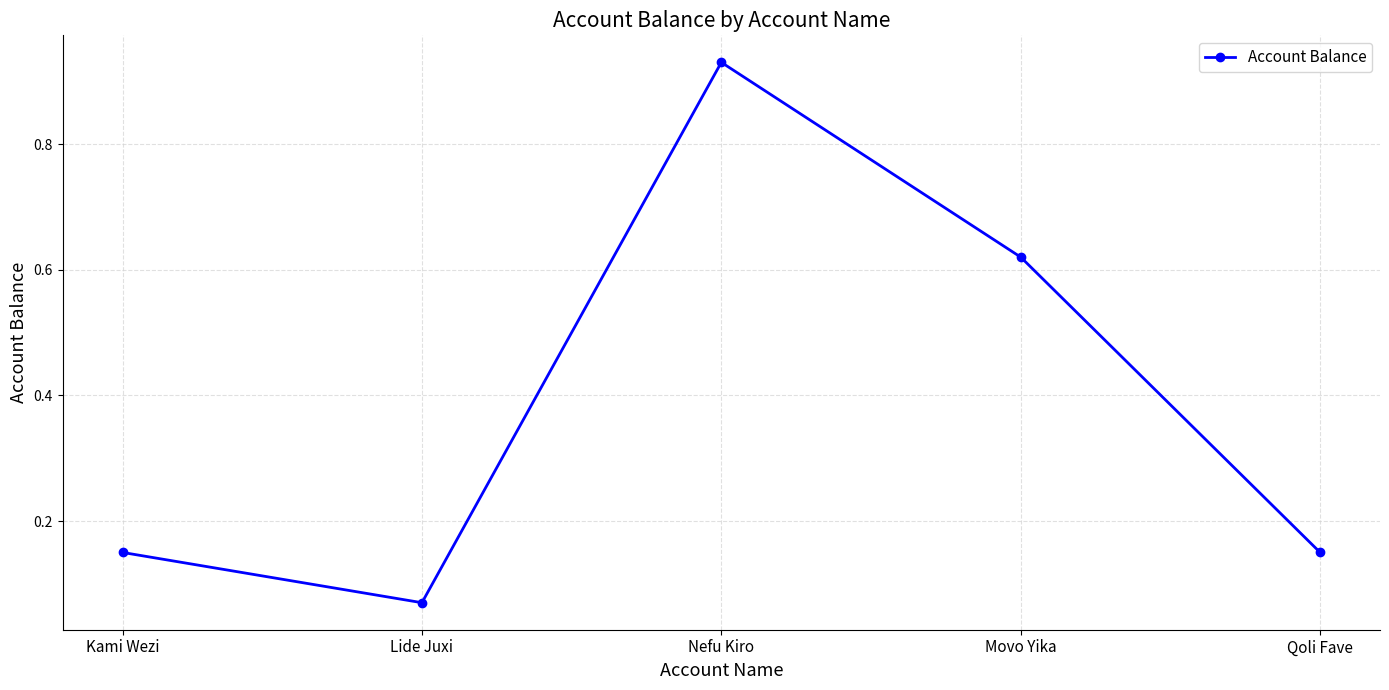

What is the label of the 2nd point from the right?

Movo Yika